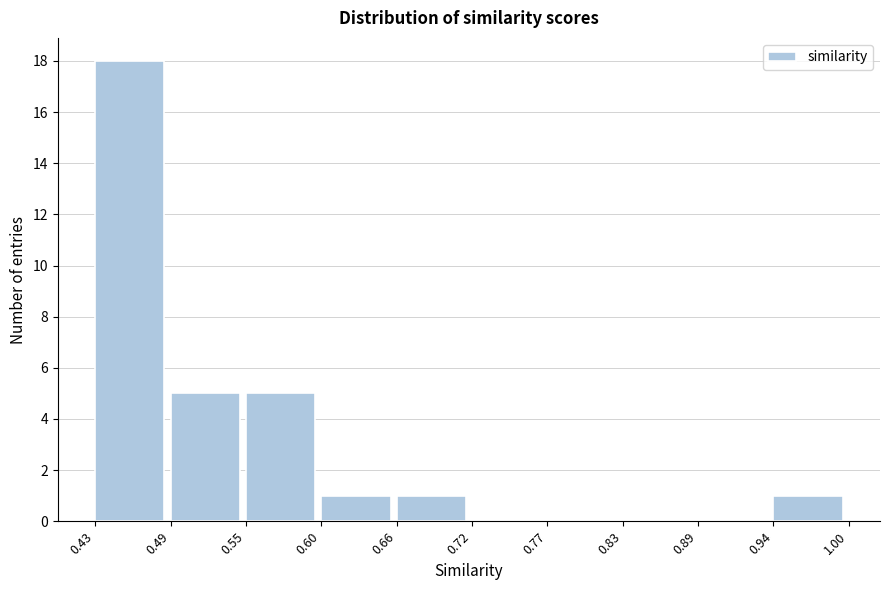

Reading left to right, transcribe this chart: for each bar, give the range it covers on the x-axis and its height. The values are not printed on the chart, so give them approximately, as read against the axis.

0.43 to 0.49: 18
0.49 to 0.55: 5
0.55 to 0.60: 5
0.60 to 0.66: 1
0.66 to 0.72: 1
0.72 to 0.77: 0
0.77 to 0.83: 0
0.83 to 0.89: 0
0.89 to 0.94: 0
0.94 to 1.00: 1